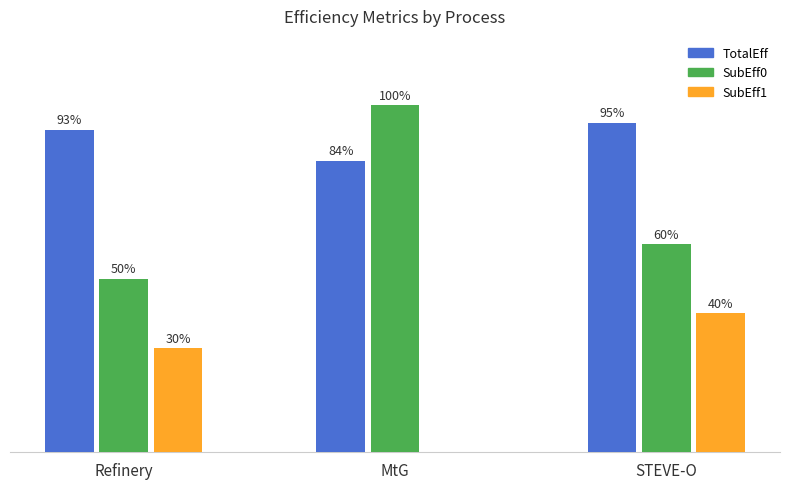

What is the greatest value displayed?

1.0